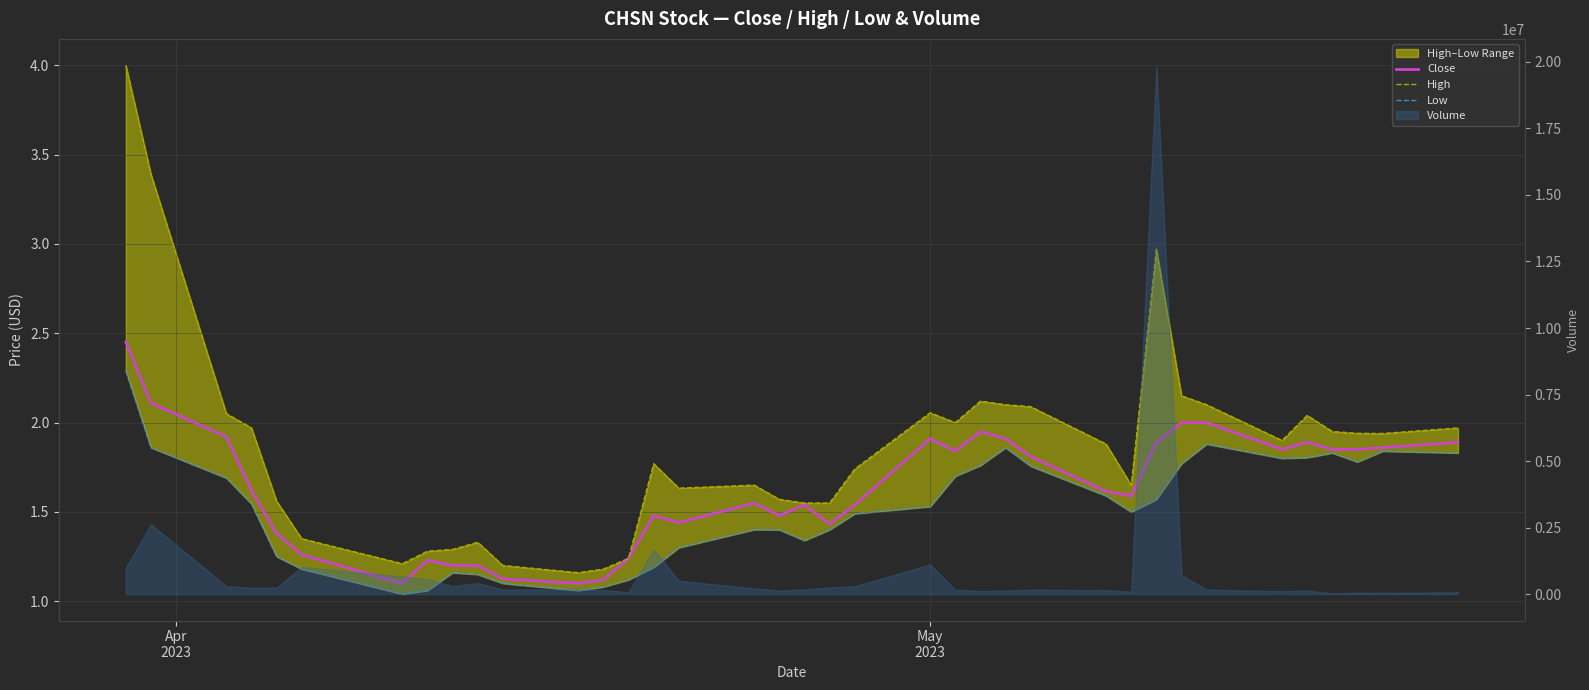

What is the total value across all series at Apr
2023?

8.7